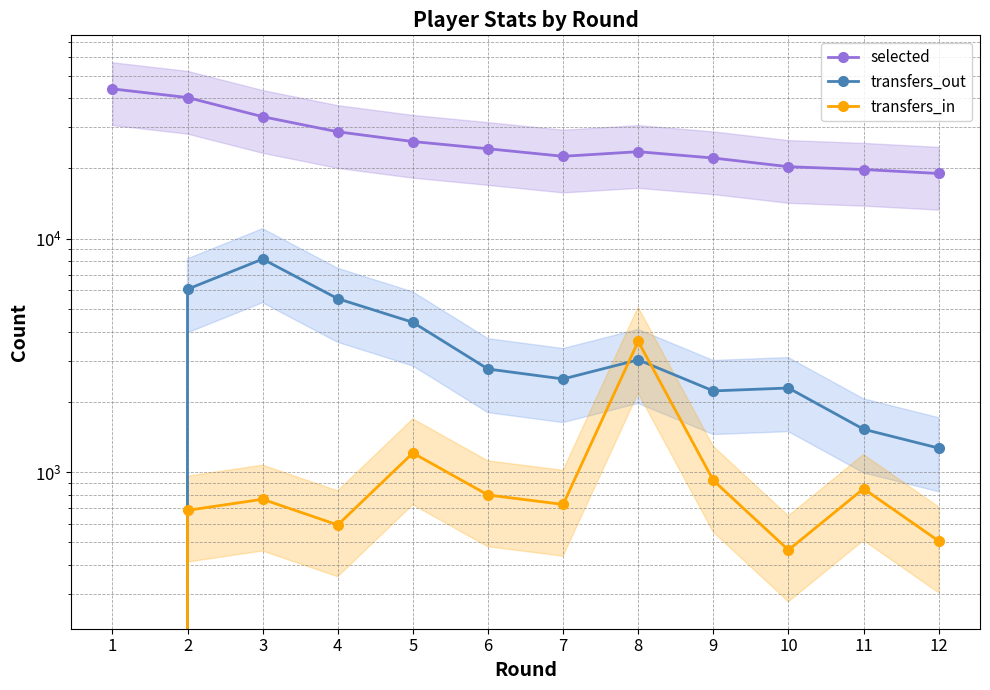

What is the total value across all series at 9?

25320